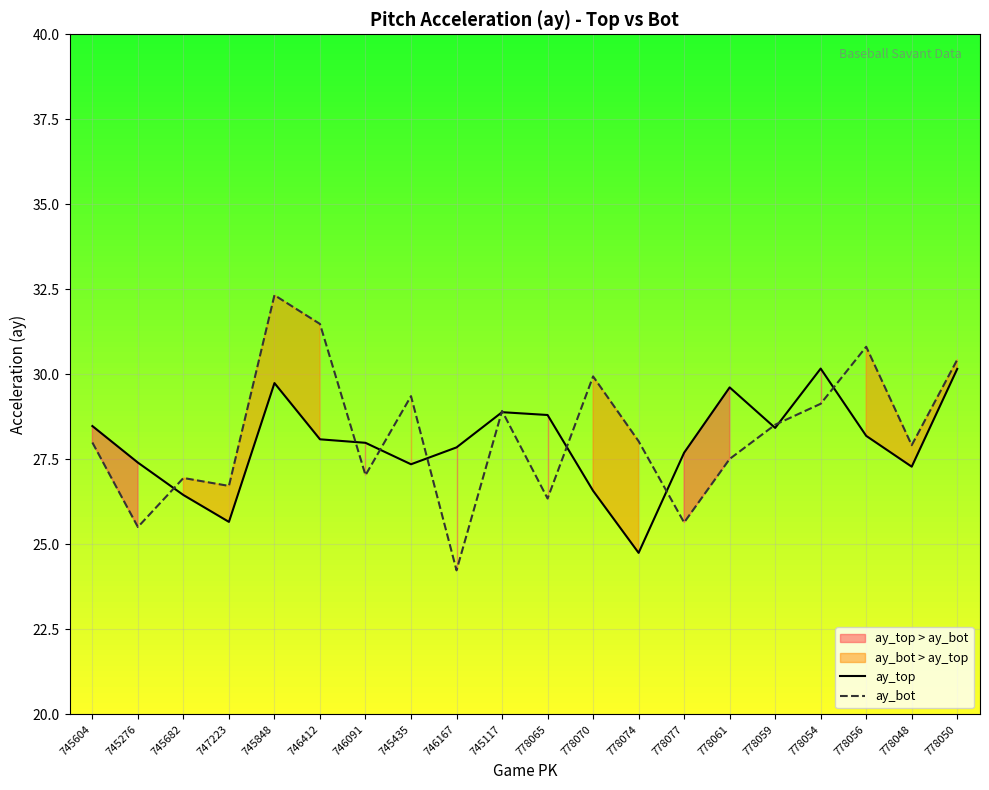

What is the average value of the ay_bot series?

28.2